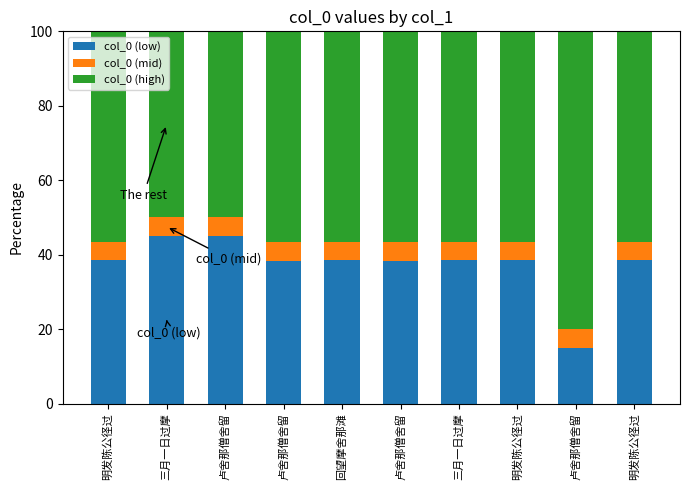

How many distinct data groups are displayed?

3